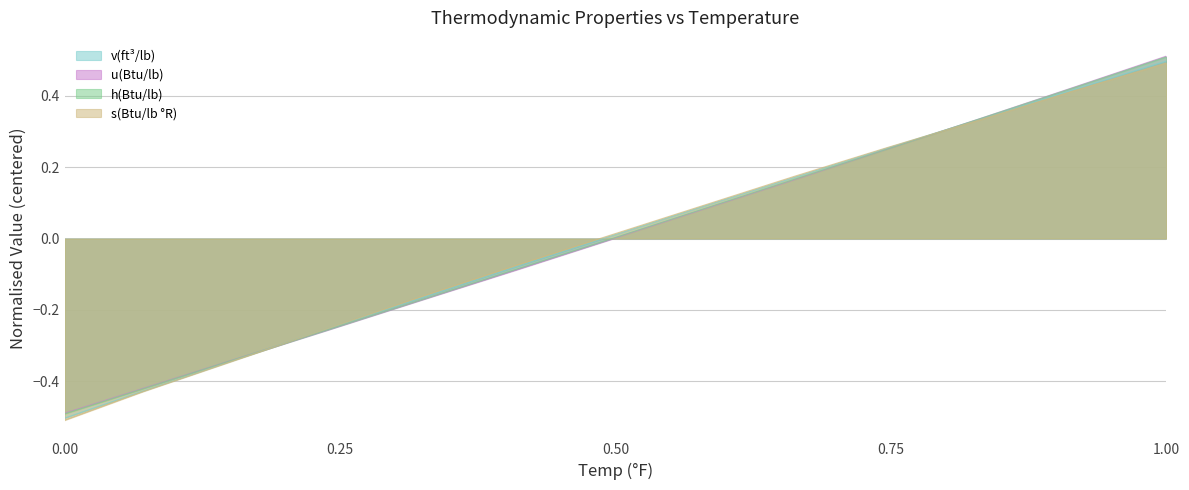

At which category is the sum across all series the highest?

1.00